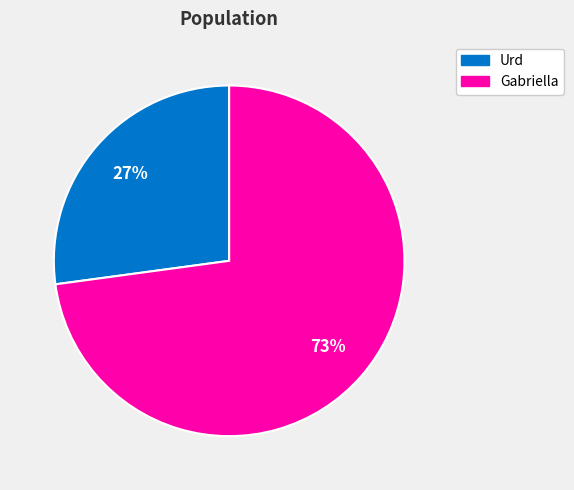

Rank the categories by value from lowest to highest.

Urd, Gabriella